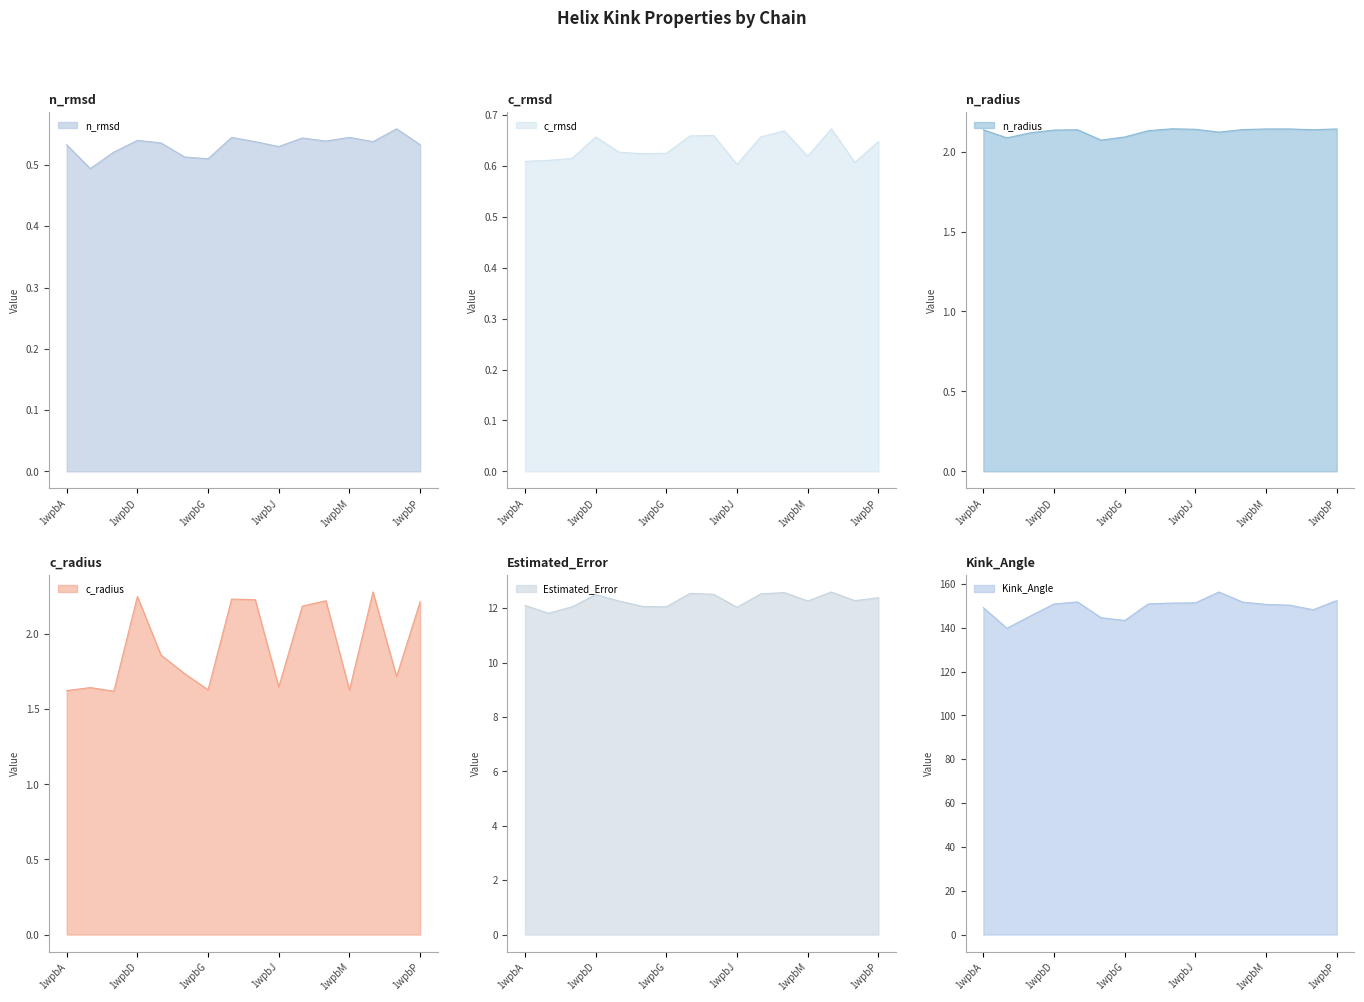

Reading left to right, extract all data points from this chart.

Kink_Angle: 149.1	139.7	145.4	150.8	151.8	144.6	143.3	150.9	151.2	151.3	156.3	151.7	150.6	150.3	148.2	152.4
n_radius: 2.1	2.1	2.1	2.1	2.1	2.1	2.1	2.1	2.1	2.1	2.1	2.1	2.1	2.1	2.1	2.1
c_radius: 1.6	1.6	1.6	2.2	1.9	1.7	1.6	2.2	2.2	1.6	2.2	2.2	1.6	2.3	1.7	2.2
n_rmsd: 0.5	0.5	0.5	0.5	0.5	0.5	0.5	0.5	0.5	0.5	0.5	0.5	0.5	0.5	0.6	0.5
c_rmsd: 0.6	0.6	0.6	0.7	0.6	0.6	0.6	0.7	0.7	0.6	0.7	0.7	0.6	0.7	0.6	0.6
Estimated_Error: 12.1	11.8	12.1	12.5	12.3	12.1	12.1	12.5	12.5	12.0	12.5	12.6	12.3	12.6	12.3	12.4